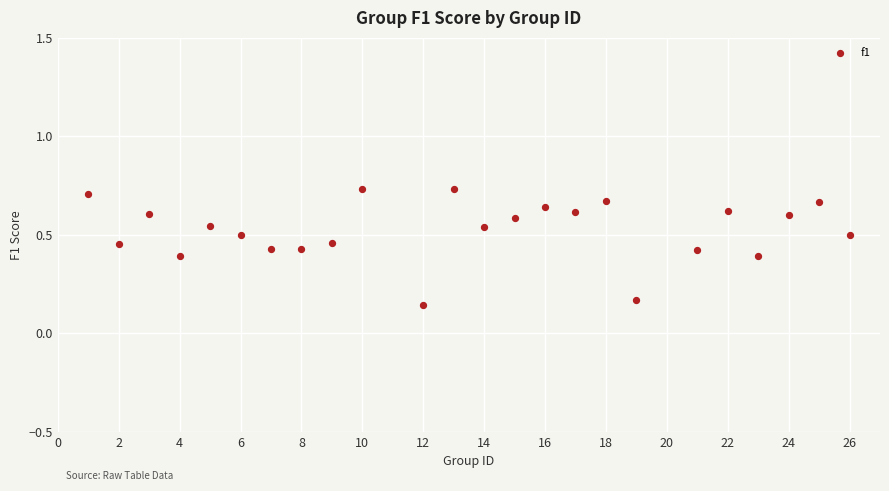

What is the range of X values (max minus min)?

25.0